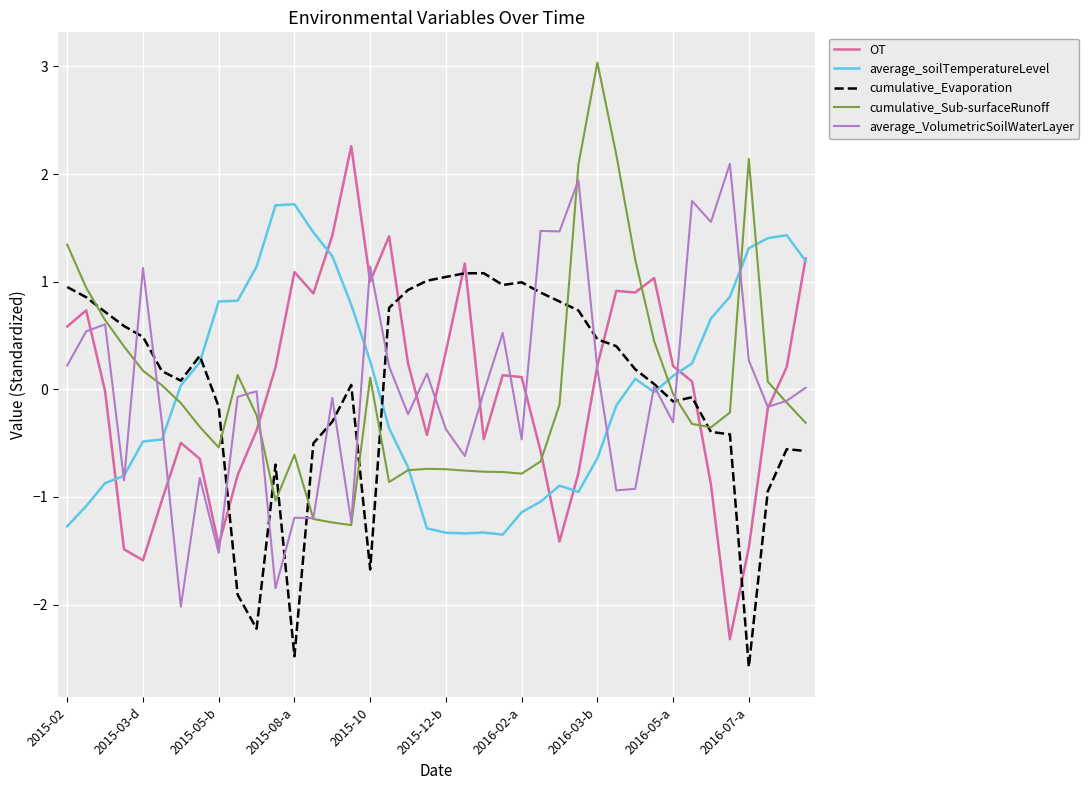

What is the highest value of the cumulative_Sub-surfaceRunoff series?

3.0